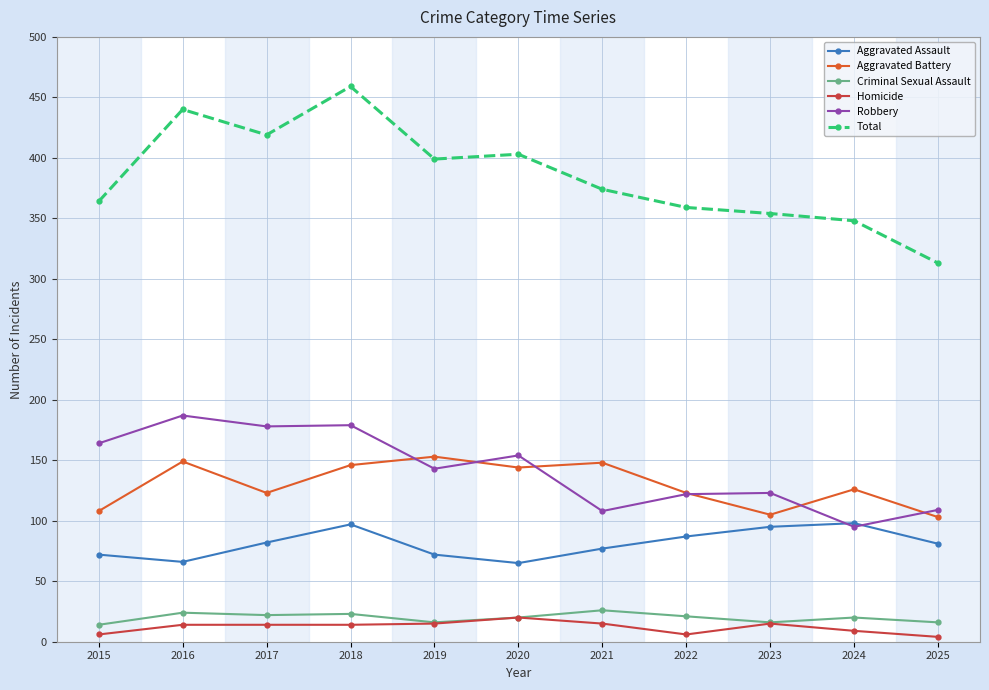

What is the difference between the maximum and minimum values in the Robbery series?

92